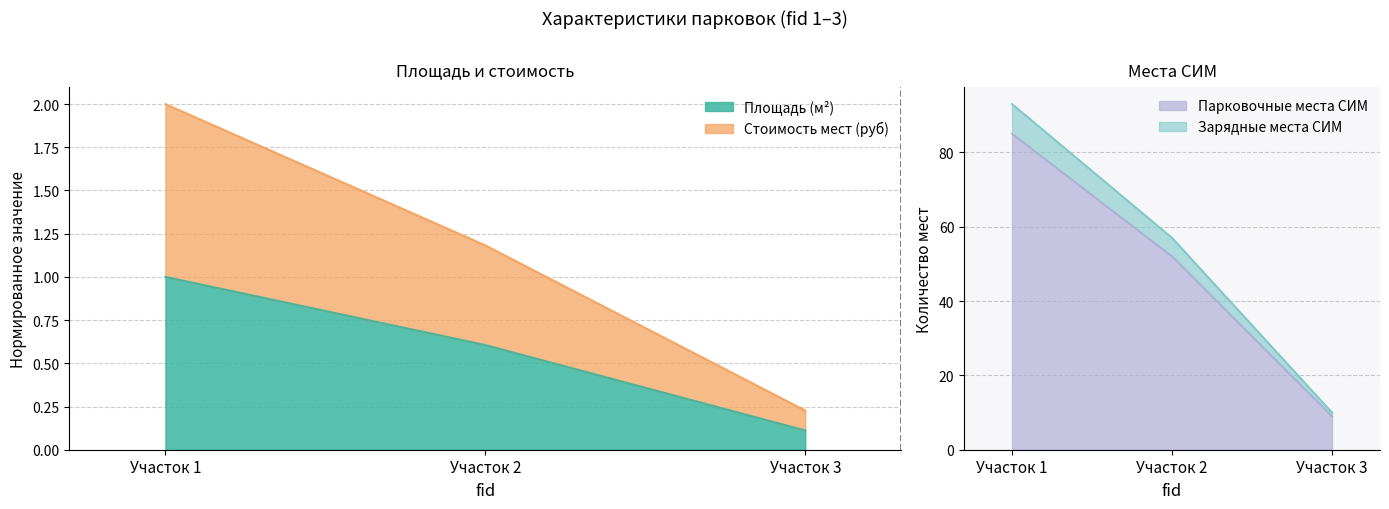

How many data points does each series have?

3